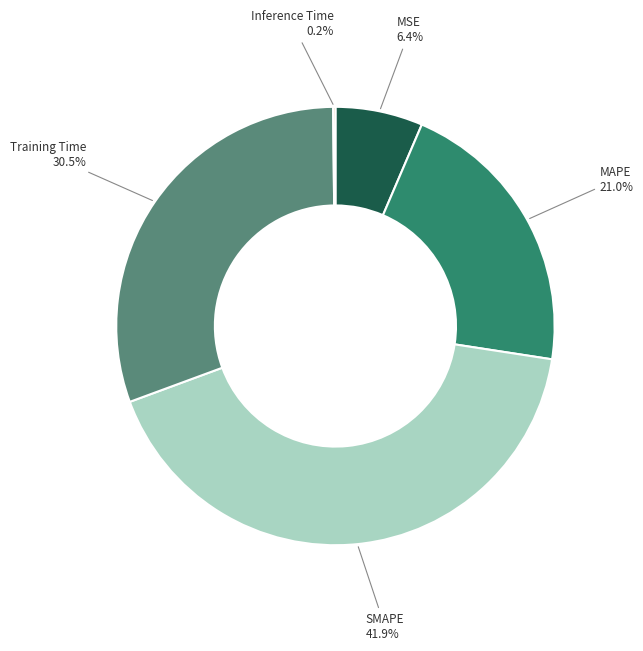

Is there any slice that represents more than half of the pie?

No